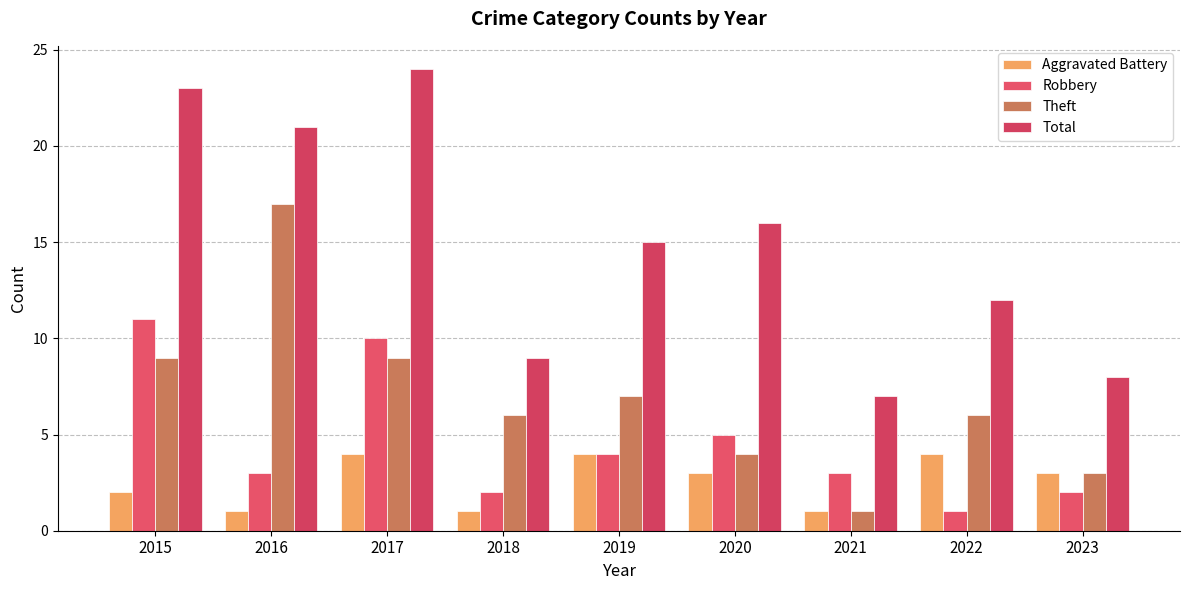

What is the difference between the Theft values at 2020 and 2017?

5